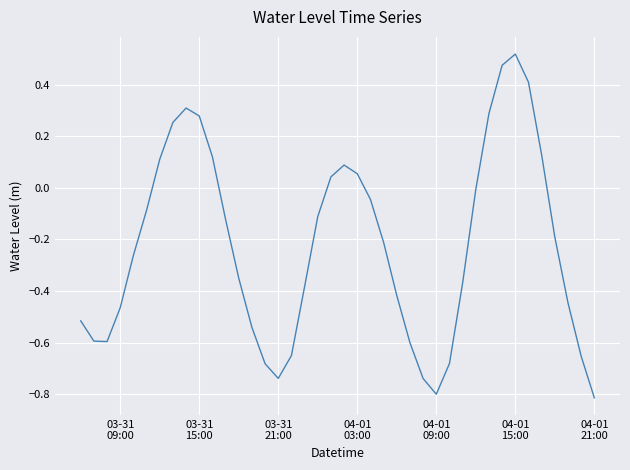

What is the difference between the maximum and minimum values?

1.3